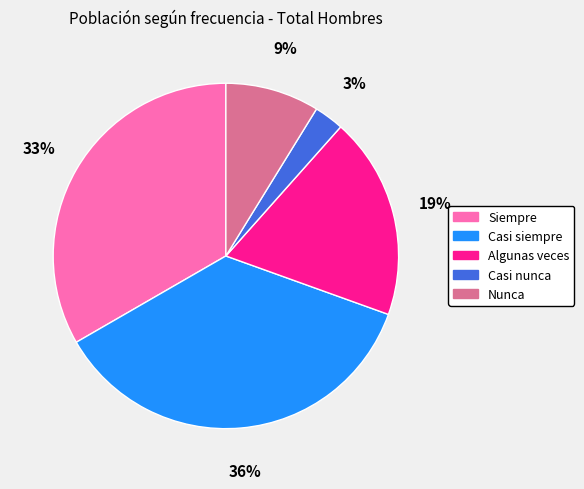

To the nearest percent, what percentage of the pie is Algunas veces?

19%